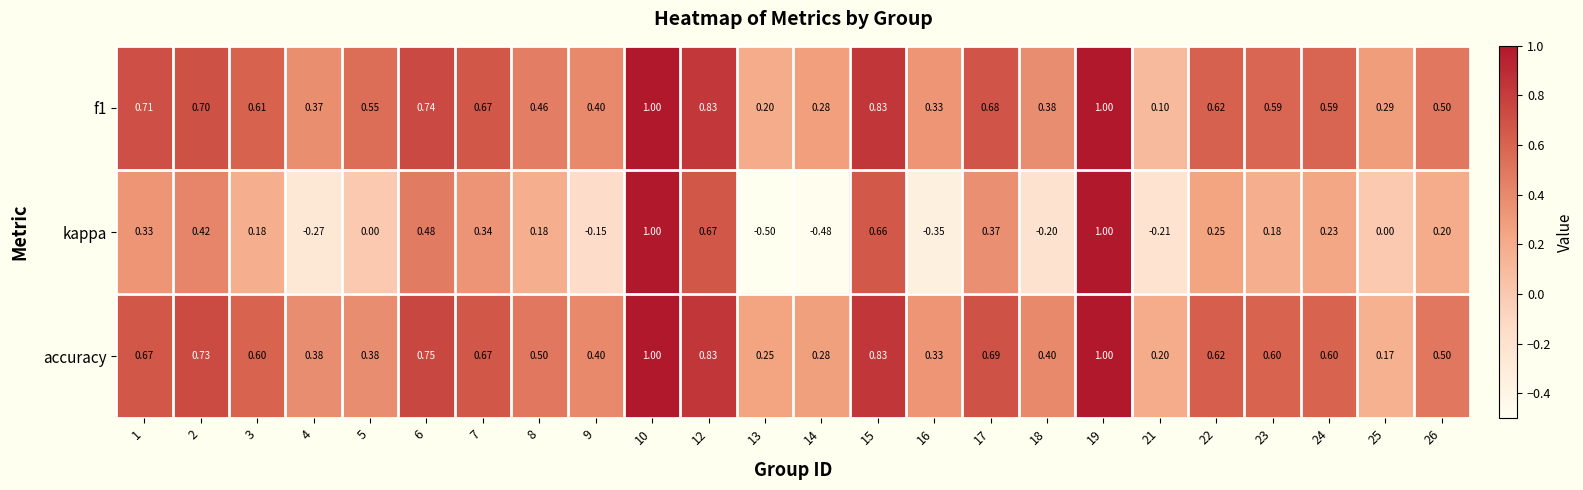

Is the value of f1 at 22 greater than the value of kappa at 13?

Yes